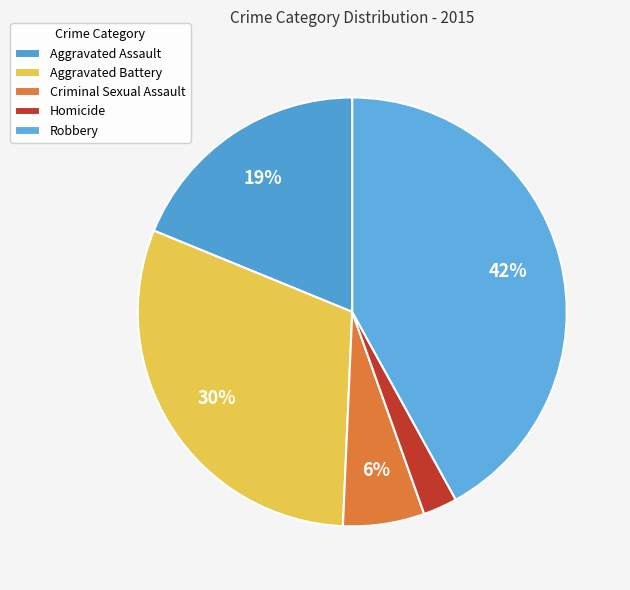

Which category has the biggest portion of the pie?

Robbery